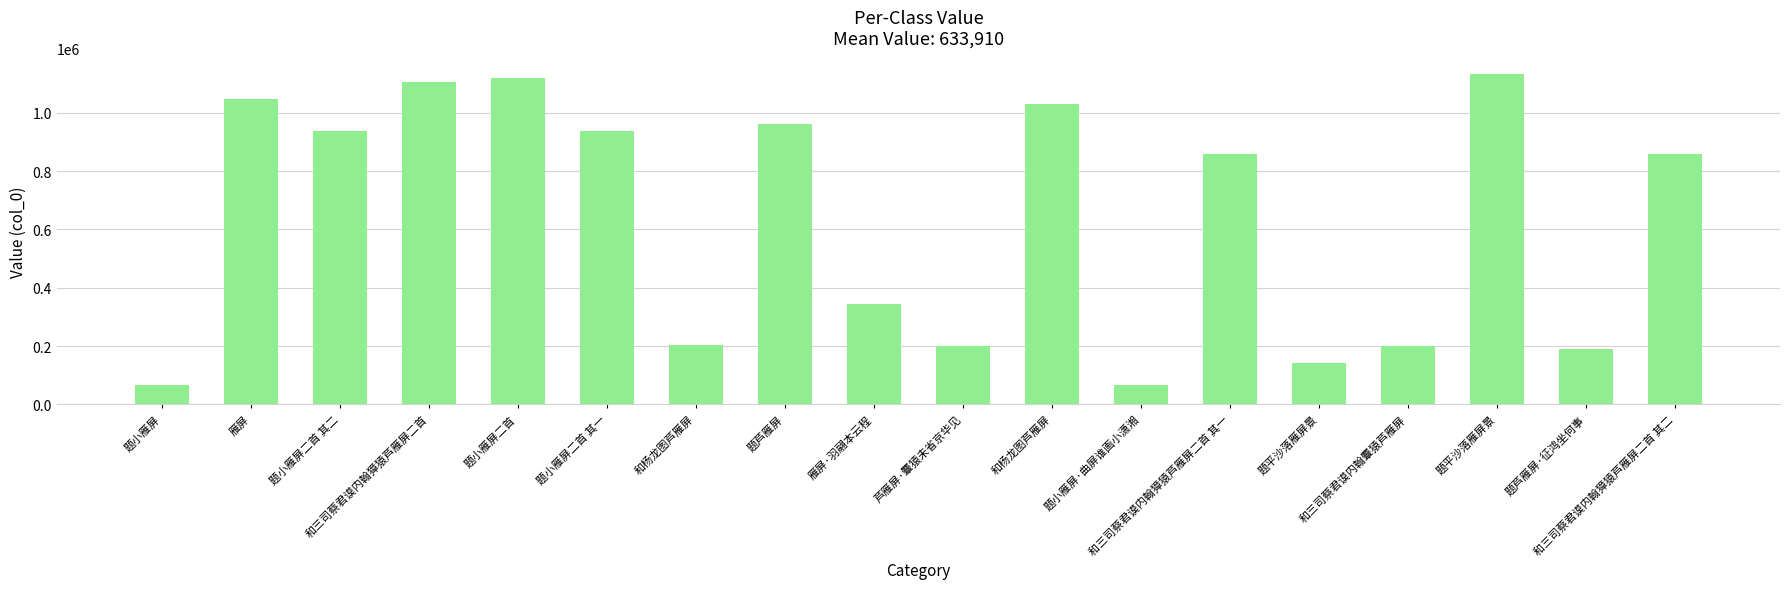

What is the maximum value shown in the chart?

1132515